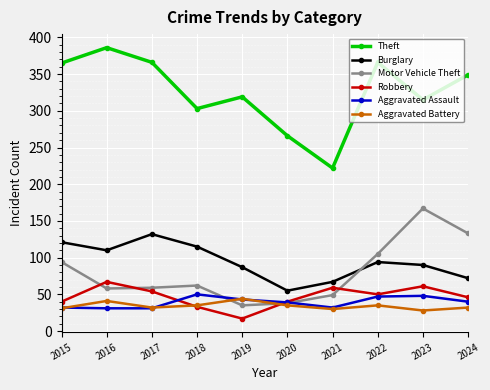

What is the lowest value of the Aggravated Assault series?

31